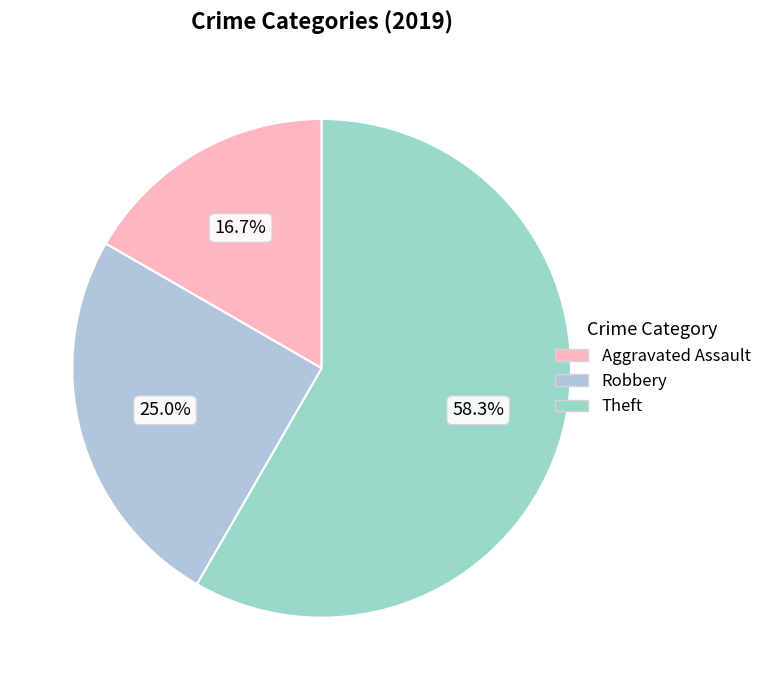

How many segments does this pie chart have?

3